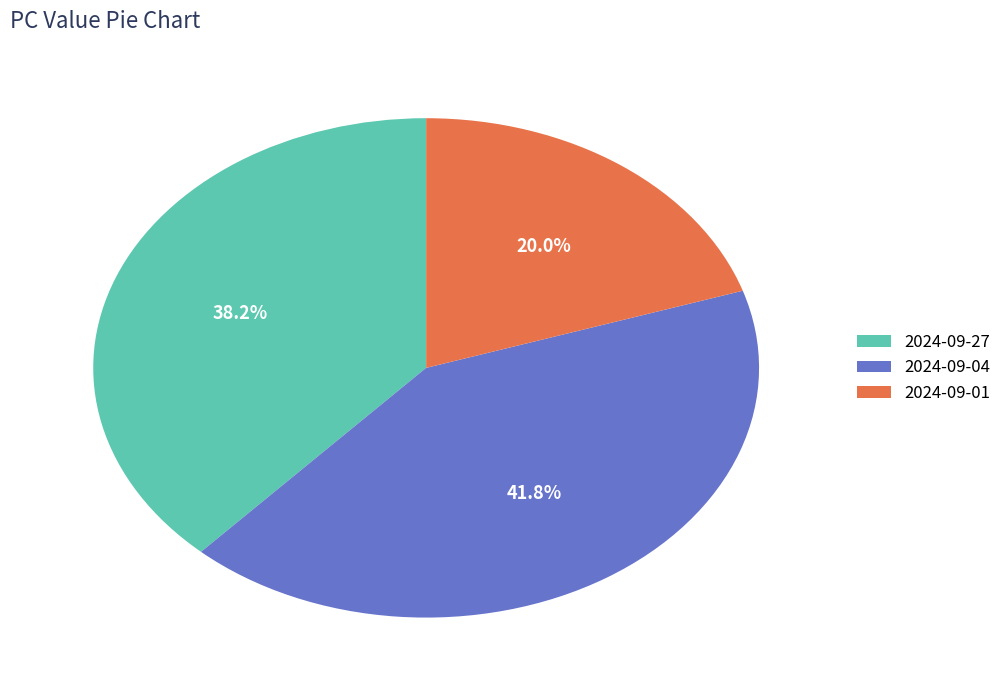

Is there a majority slice in this chart?

No